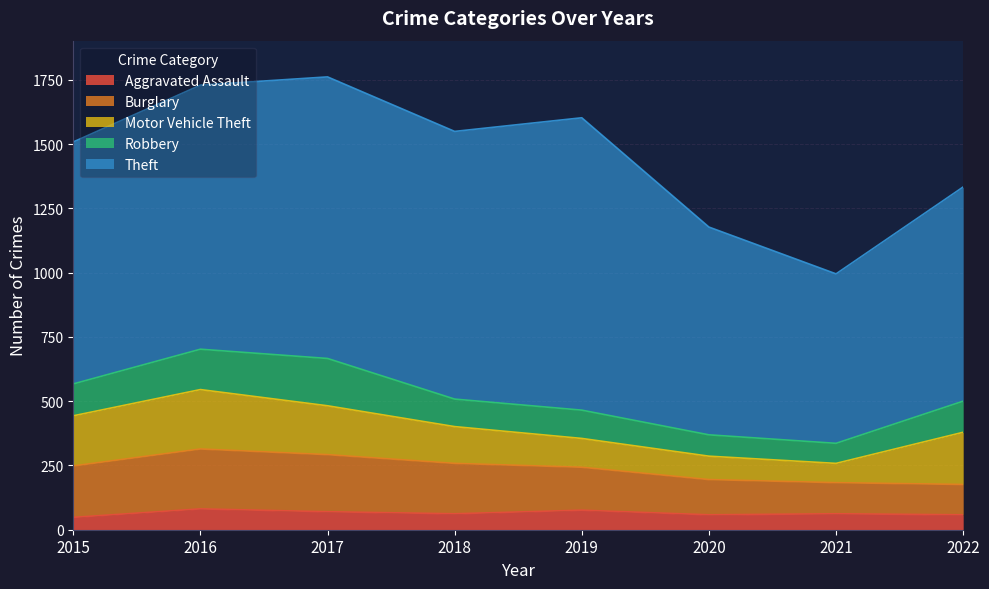

What is the total value across all series at 2015?

1508